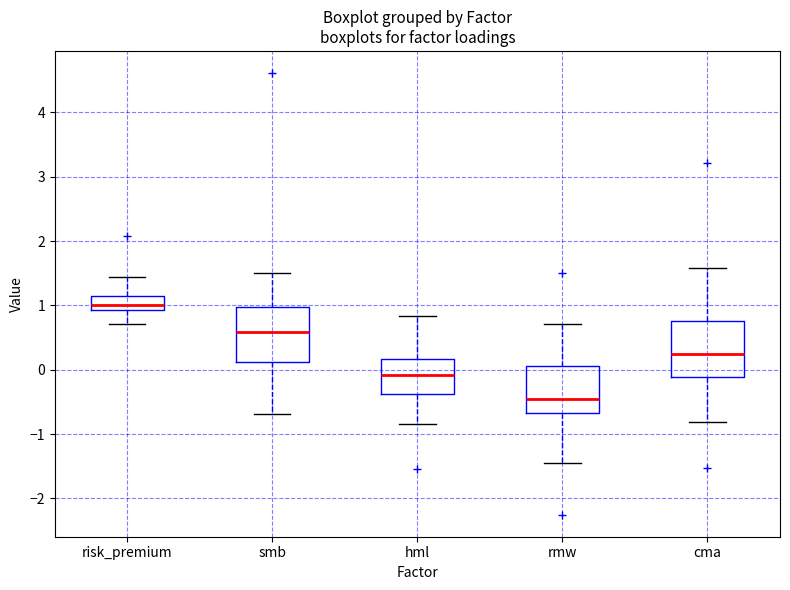

Which box has the highest median line?

risk_premium